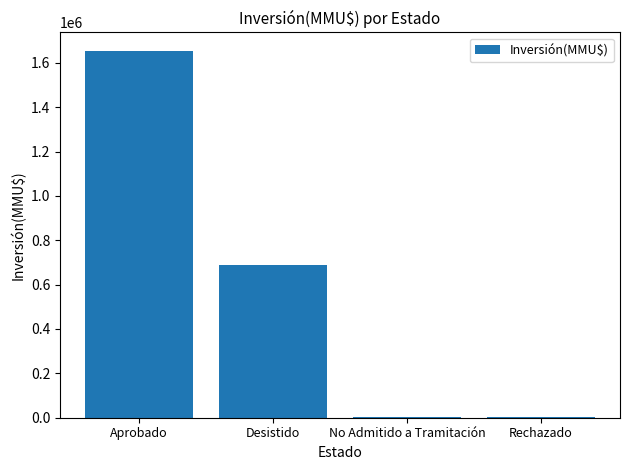

What is the approximate value at Desistido, to the nearest 100?

690100